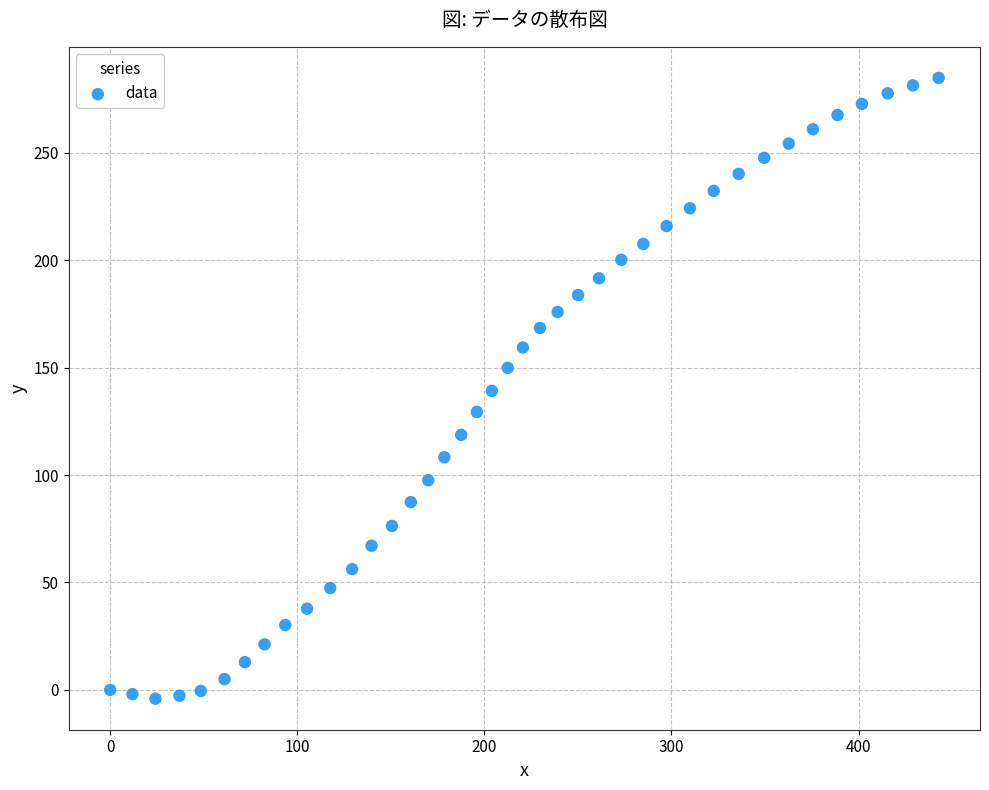

What is the range of Y values (max minus min)?

289.0